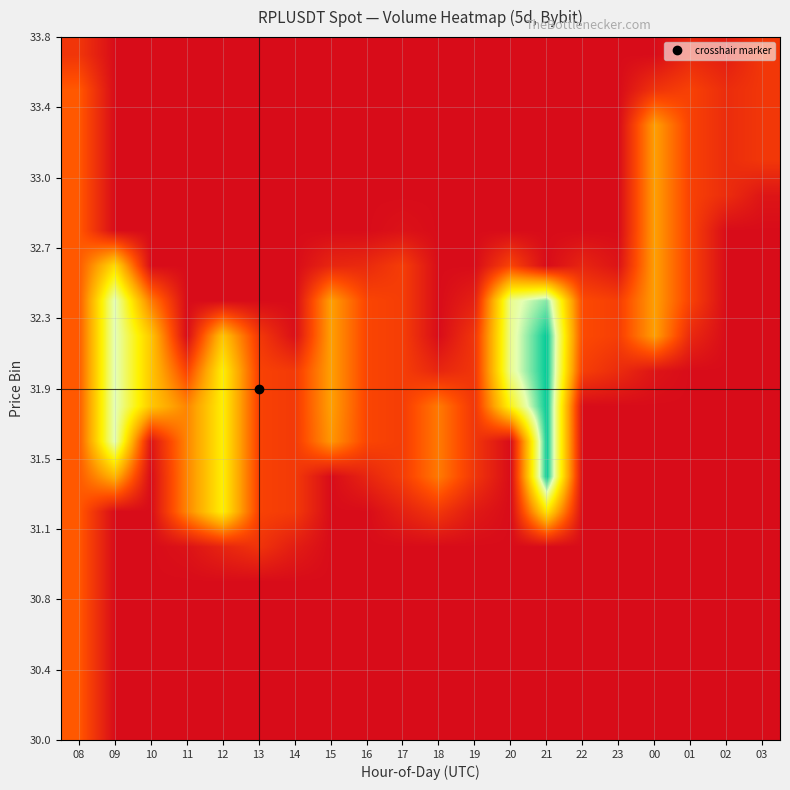

Which has a higher value, 08 or 11?

08